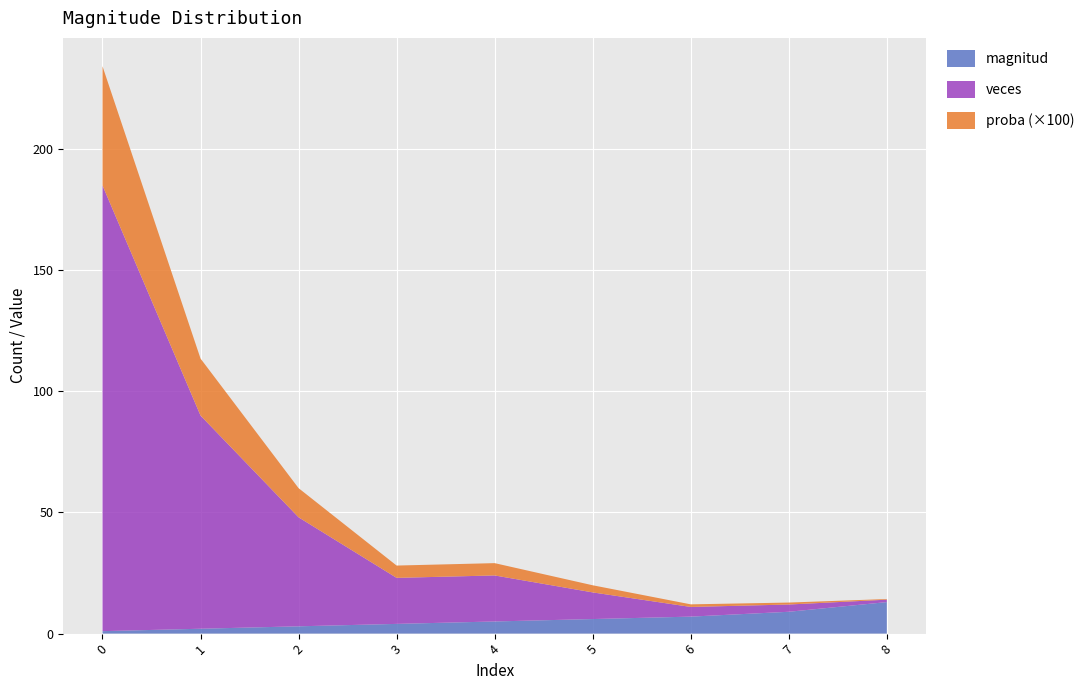

Reading left to right, what are all the values shown in this chart?

magnitud: 1.0	2.0	3.0	4.0	5.0	6.0	7.0	9.0	13.0
veces: 184.0	88.0	45.0	19.0	19.0	11.0	4.0	3.0	1.0
proba: 0.5	0.2	0.1	0.1	0.1	0.0	0.0	0.0	0.0